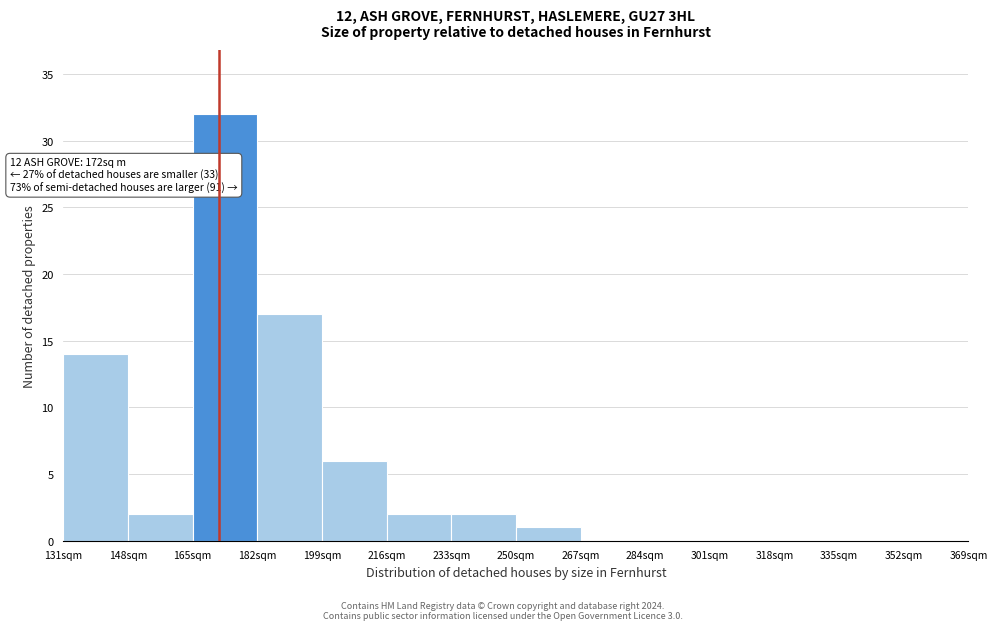

Which range on the x-axis has the tallest bar?

165 to 182